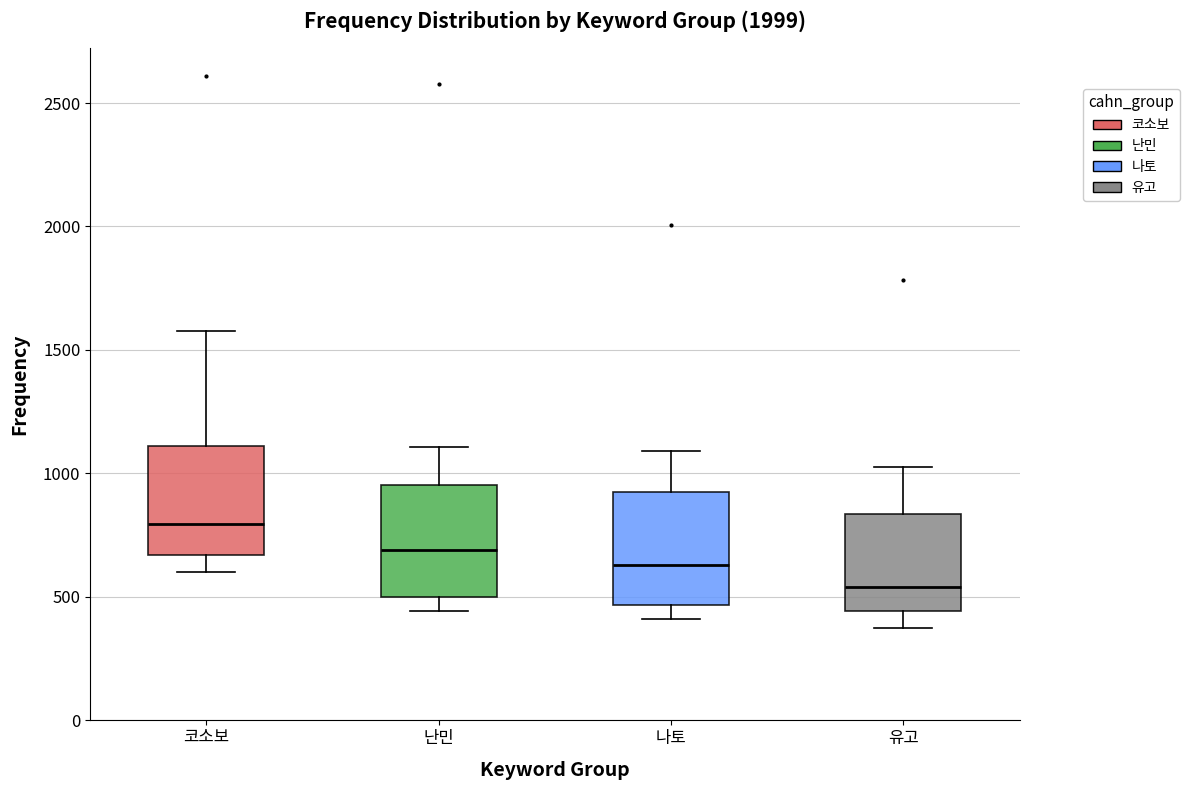

Reading left to right, transcribe this box plot: for each box, give where its median line is, the range the box spans, and where its two whiskers end, as read against the y-axis. The values are not printed on the chart, so give them approximately, as read against the axis.

코소보: median 800, box 650 to 1100, whiskers 600 to 1600
난민: median 700, box 500 to 950, whiskers 450 to 1100
나토: median 650, box 450 to 950, whiskers 400 to 1100
유고: median 550, box 450 to 850, whiskers 350 to 1050